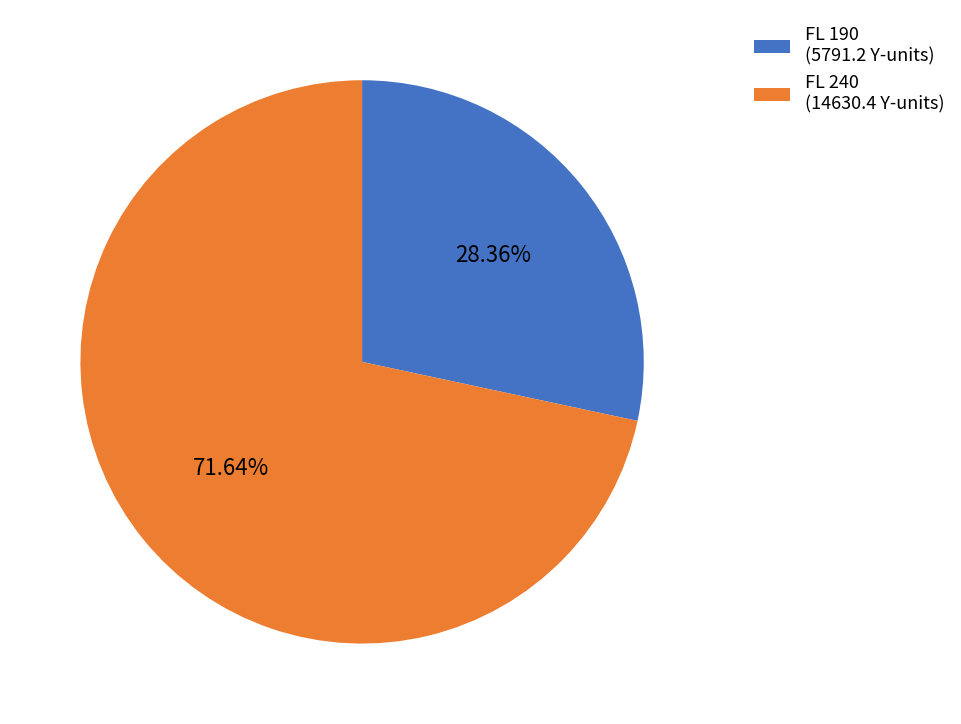

Does FL 240 (14630.4 Y-units) account for over 50% of the chart?

Yes